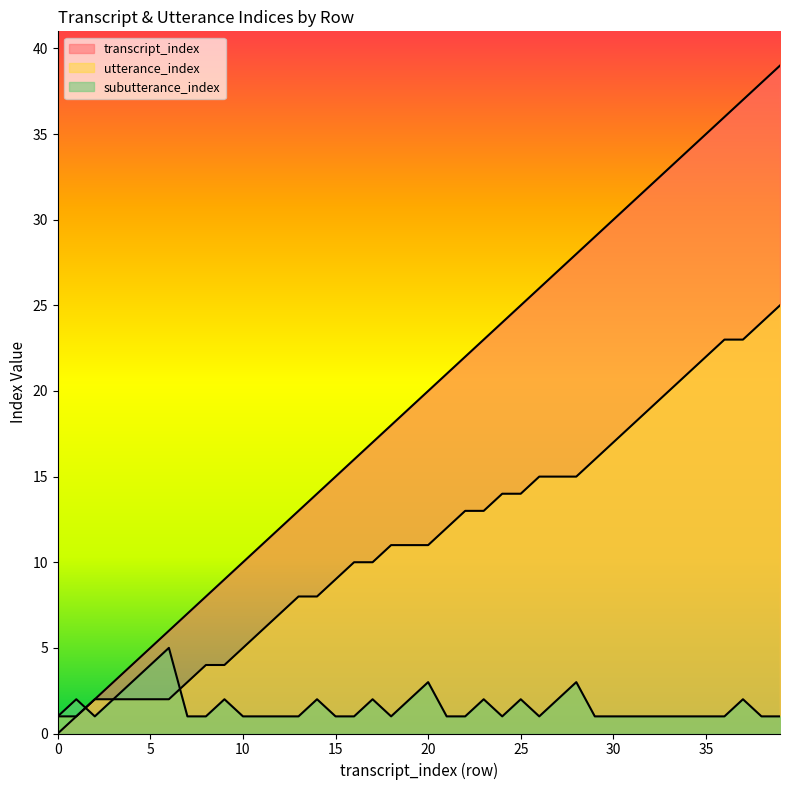

Reading right to left, list all the values displayed in this chart.

transcript_index: 39=39	38=38	37=37	36=36	35=35	34=34	33=33	32=32	31=31	30=30	29=29	28=28	27=27	26=26	25=25	24=24	23=23	22=22	21=21	20=20	19=19	18=18	17=17	16=16	15=15	14=14	13=13	12=12	11=11	10=10	9=9	8=8	7=7	6=6	5=5	4=4	3=3	2=2	1=1	0=0
utterance_index: 39=25	38=24	37=23	36=23	35=22	34=21	33=20	32=19	31=18	30=17	29=16	28=15	27=15	26=15	25=14	24=14	23=13	22=13	21=12	20=11	19=11	18=11	17=10	16=10	15=9	14=8	13=8	12=7	11=6	10=5	9=4	8=4	7=3	6=2	5=2	4=2	3=2	2=2	1=1	0=1
subutterance_index: 39=1	38=1	37=2	36=1	35=1	34=1	33=1	32=1	31=1	30=1	29=1	28=3	27=2	26=1	25=2	24=1	23=2	22=1	21=1	20=3	19=2	18=1	17=2	16=1	15=1	14=2	13=1	12=1	11=1	10=1	9=2	8=1	7=1	6=5	5=4	4=3	3=2	2=1	1=2	0=1